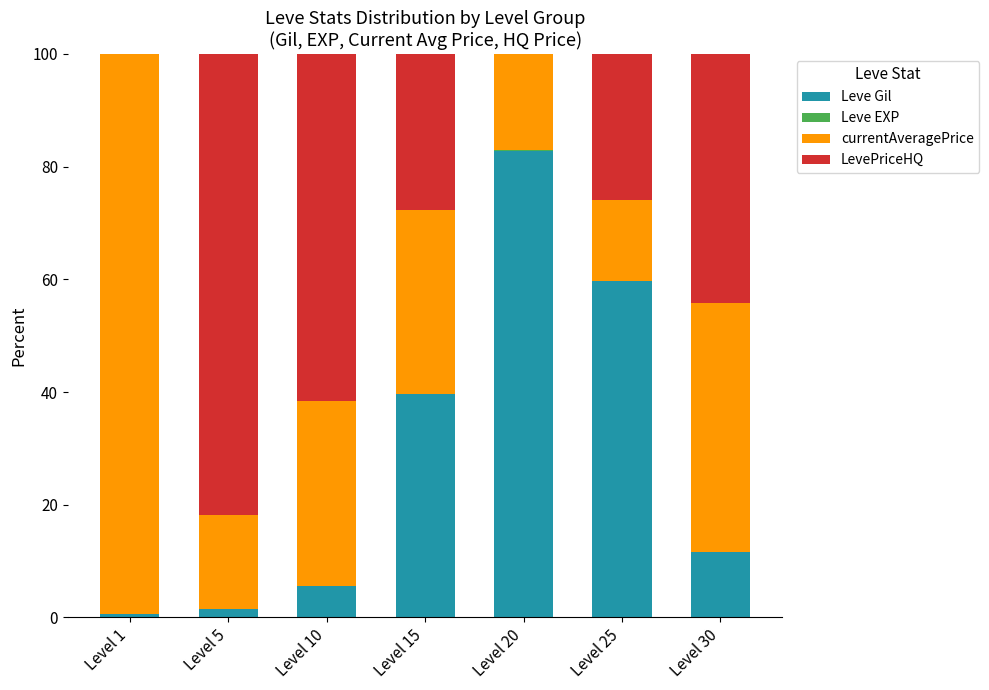

What is the maximum value for Leve Gil?

82.9